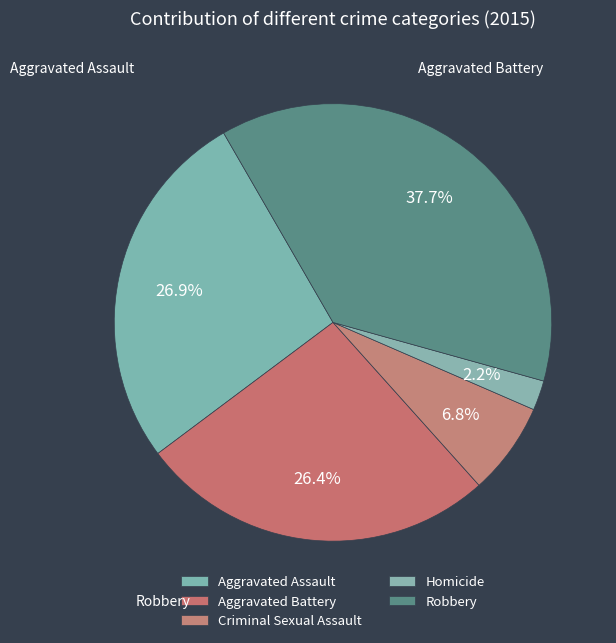

Is the sum of Homicide and Robbery greater than half?

No